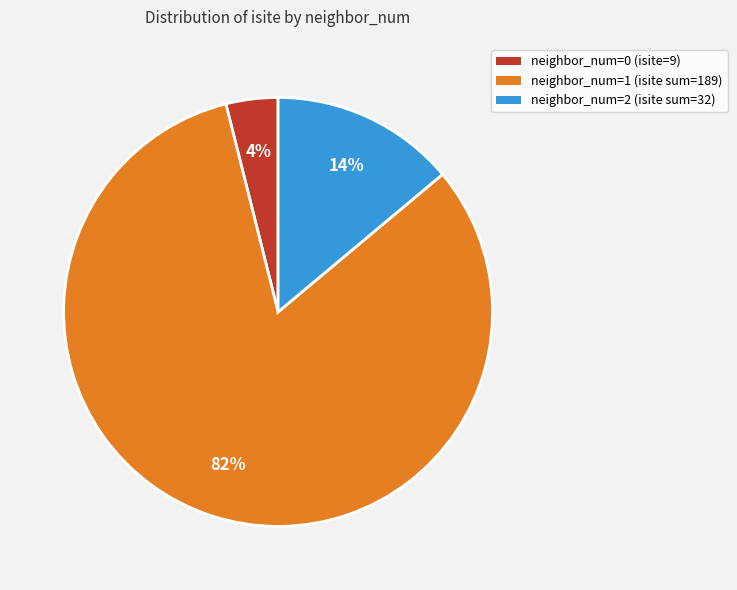

Is there any slice that represents more than half of the pie?

Yes